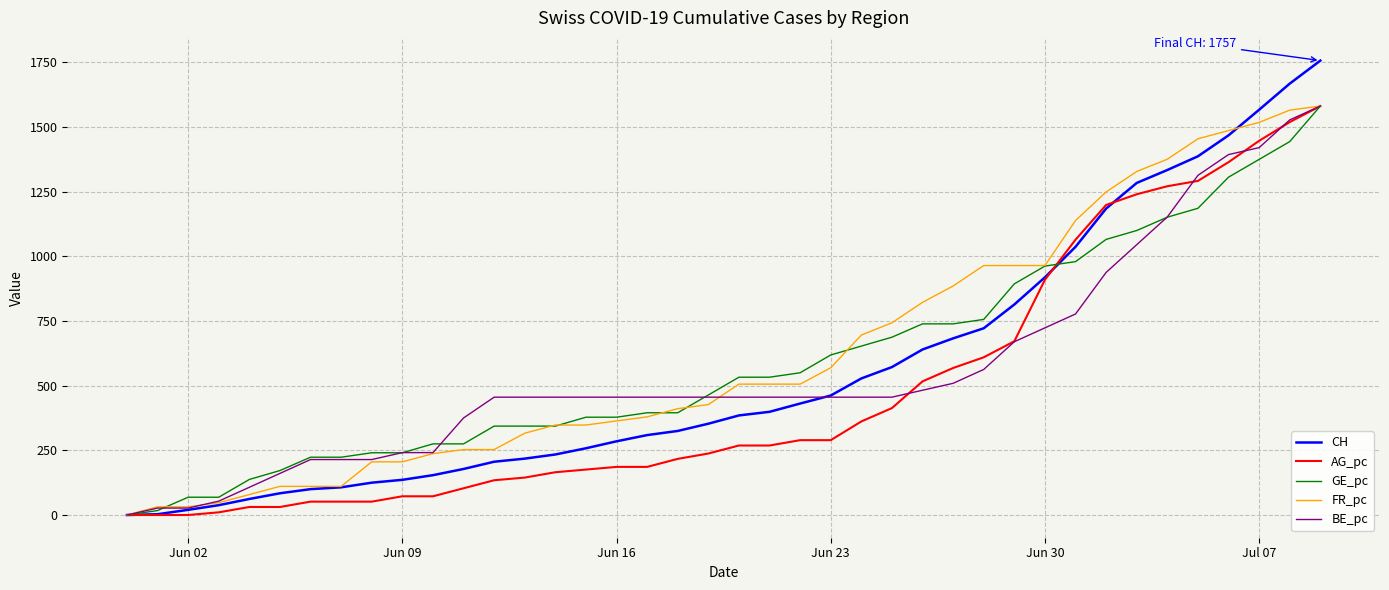

Is this an area chart (filled region under the line)?

No